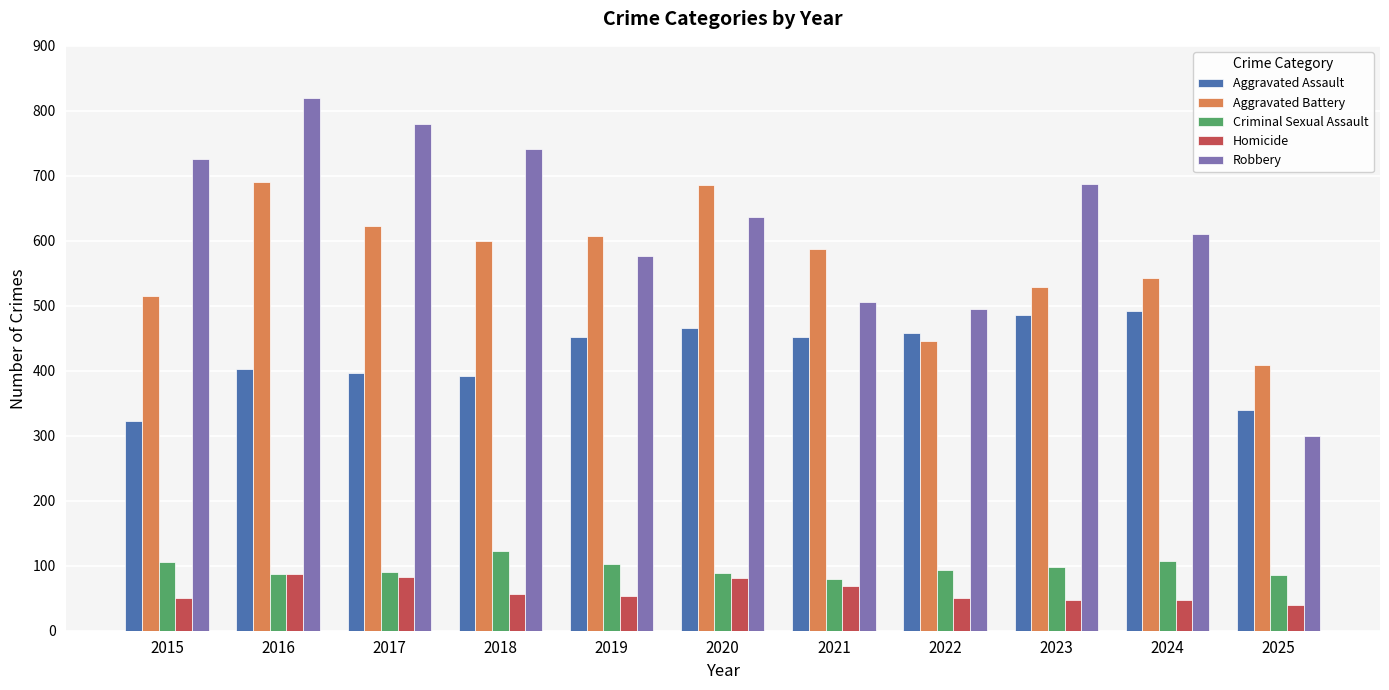

How many groups of bars are there?

11